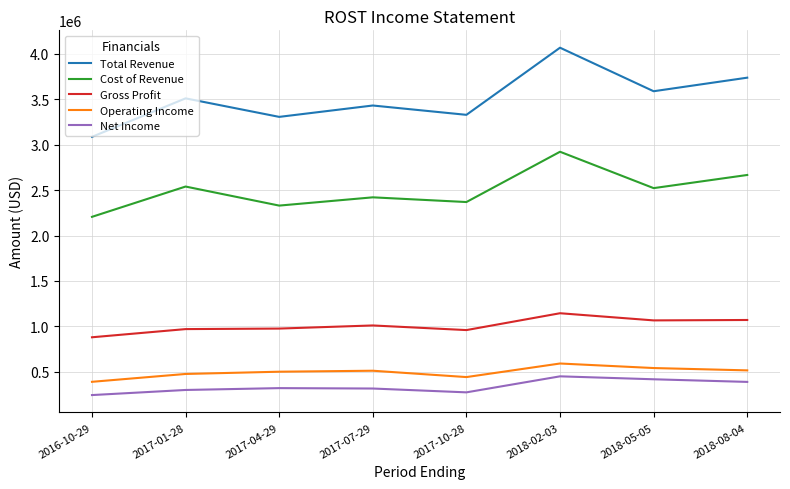

What is the maximum value shown in the chart?

4067800